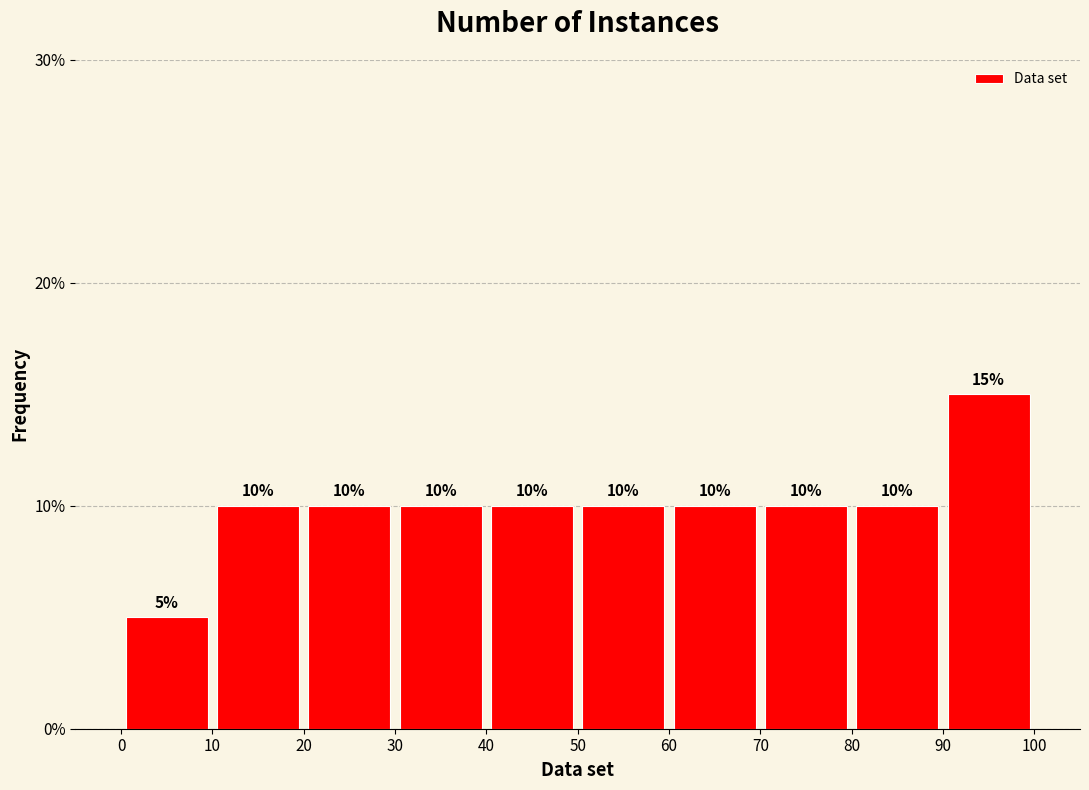

Reading left to right, transcribe this chart: for each bar, give the range it covers on the x-axis and its height.

0 to 10: 5
10 to 20: 10
20 to 30: 10
30 to 40: 10
40 to 50: 10
50 to 60: 10
60 to 70: 10
70 to 80: 10
80 to 90: 10
90 to 100: 15